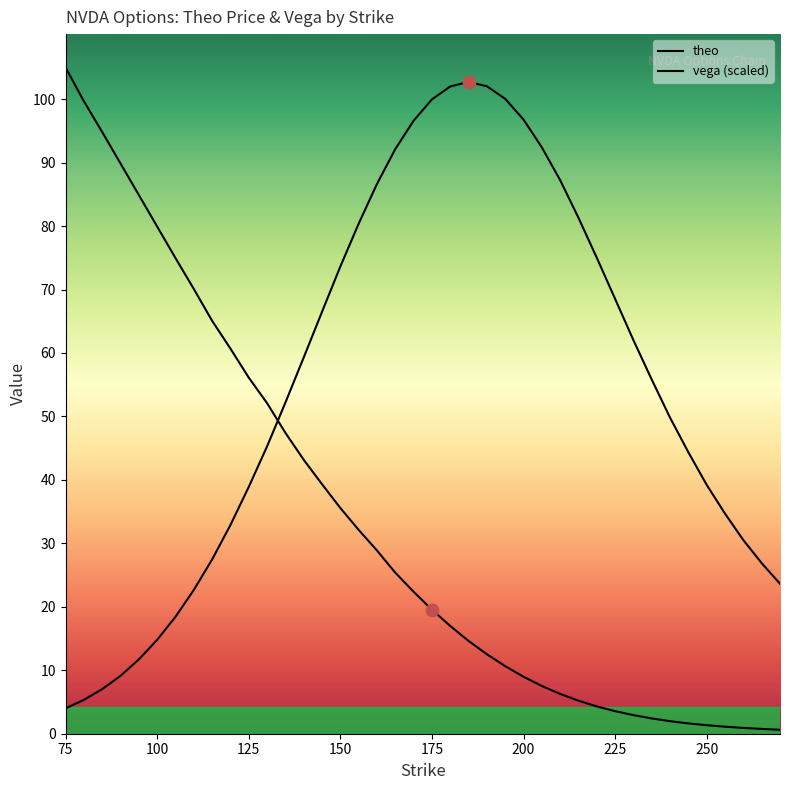

Which series contains the highest Y value?

theo